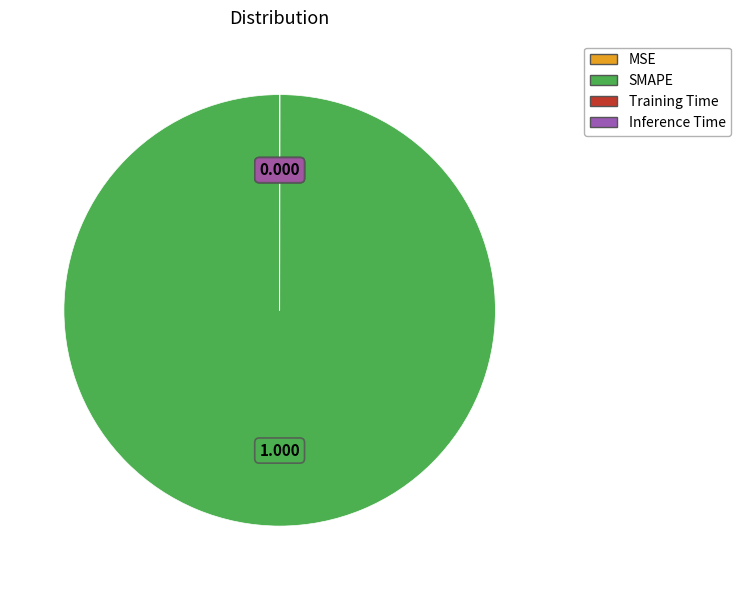

Which slice is the largest?

SMAPE